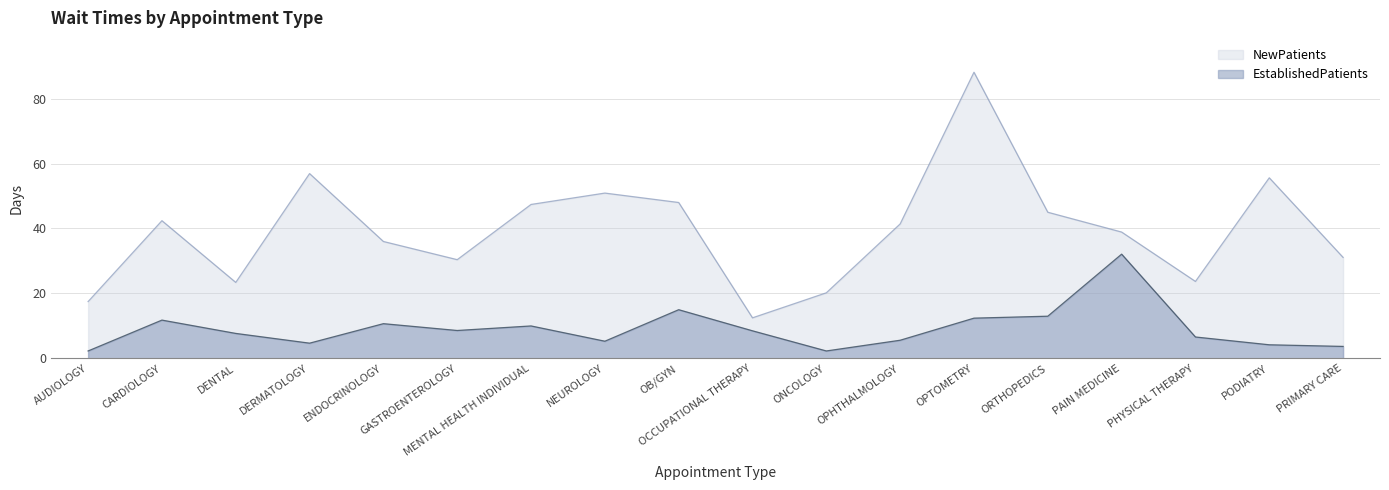

How many lines are shown in the chart?

2